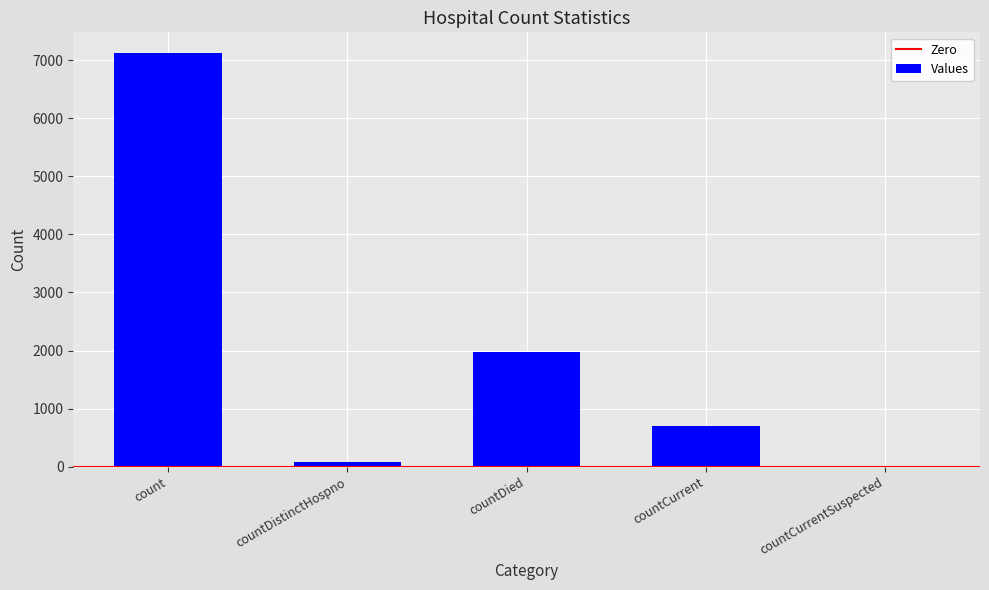

The value at countCurrentSuspected is 0. True or false?

True